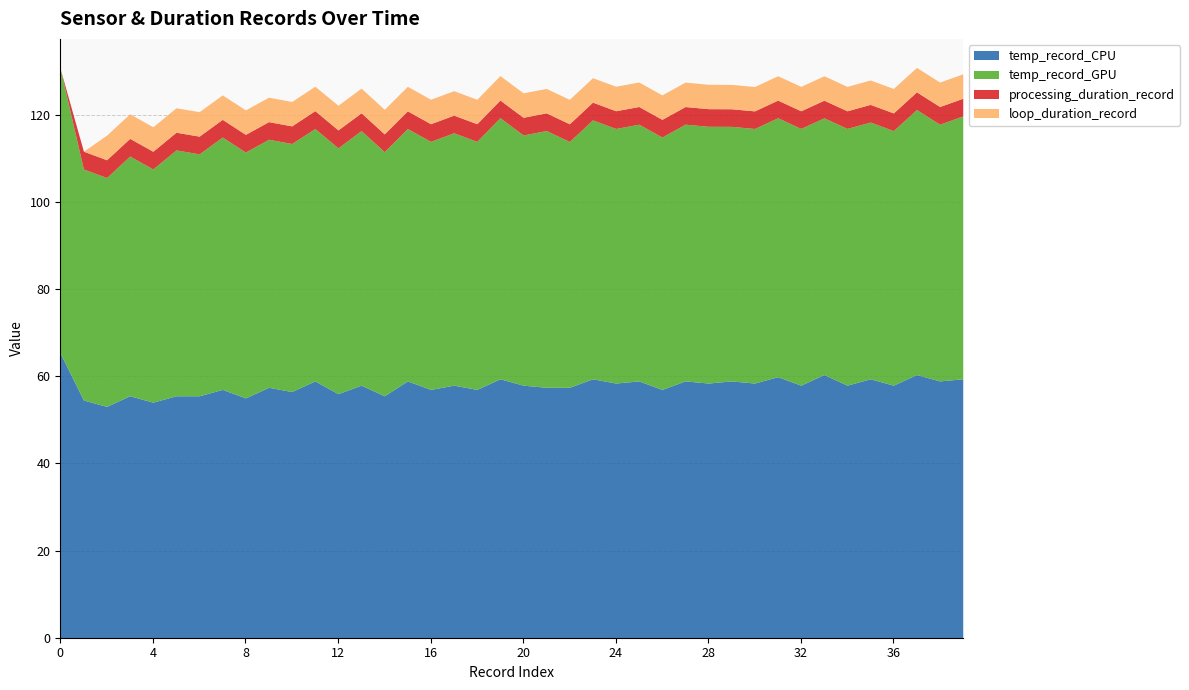

What is the difference between the second highest and minimum values in the temp_record_CPU series?

7.3